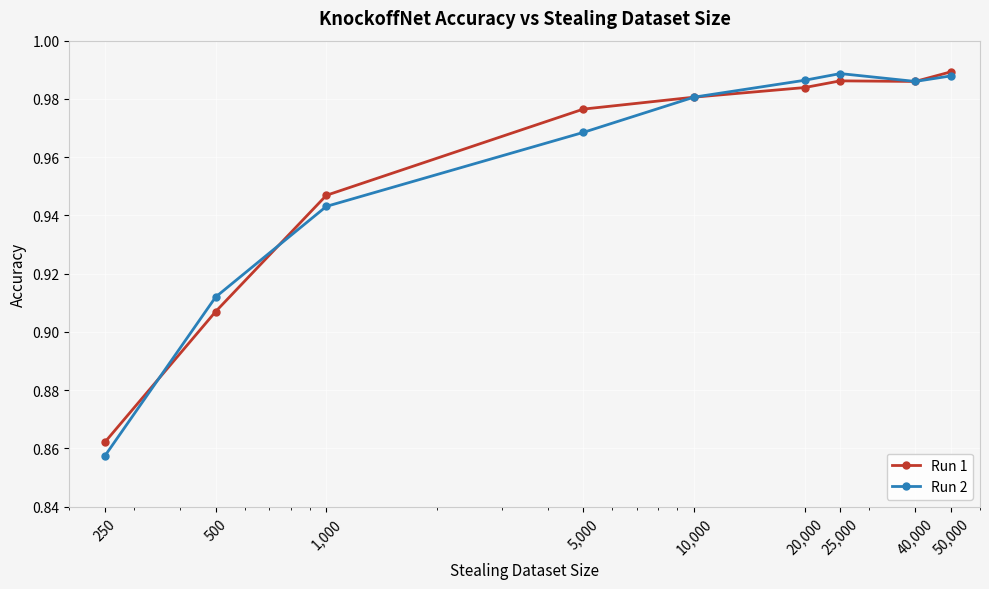

Which series has the widest spread of values?

Run 2